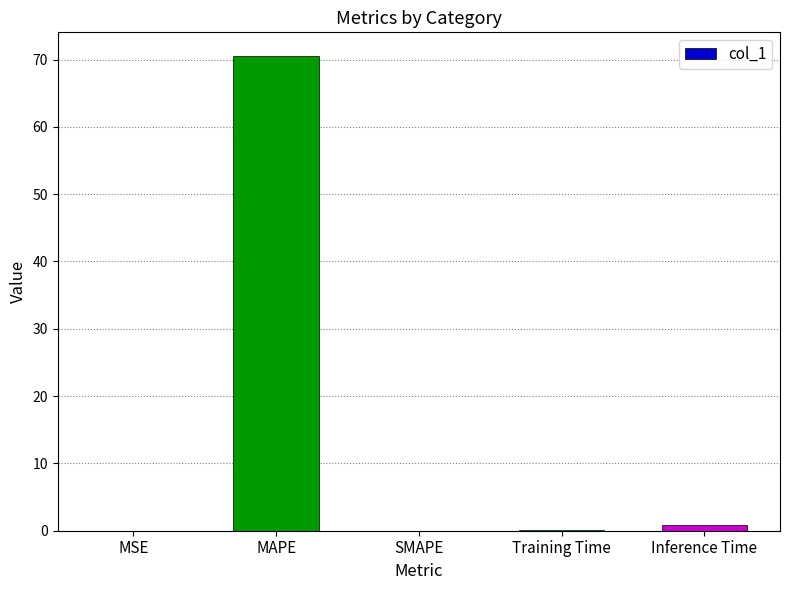

What is the sum of all values?

71.5